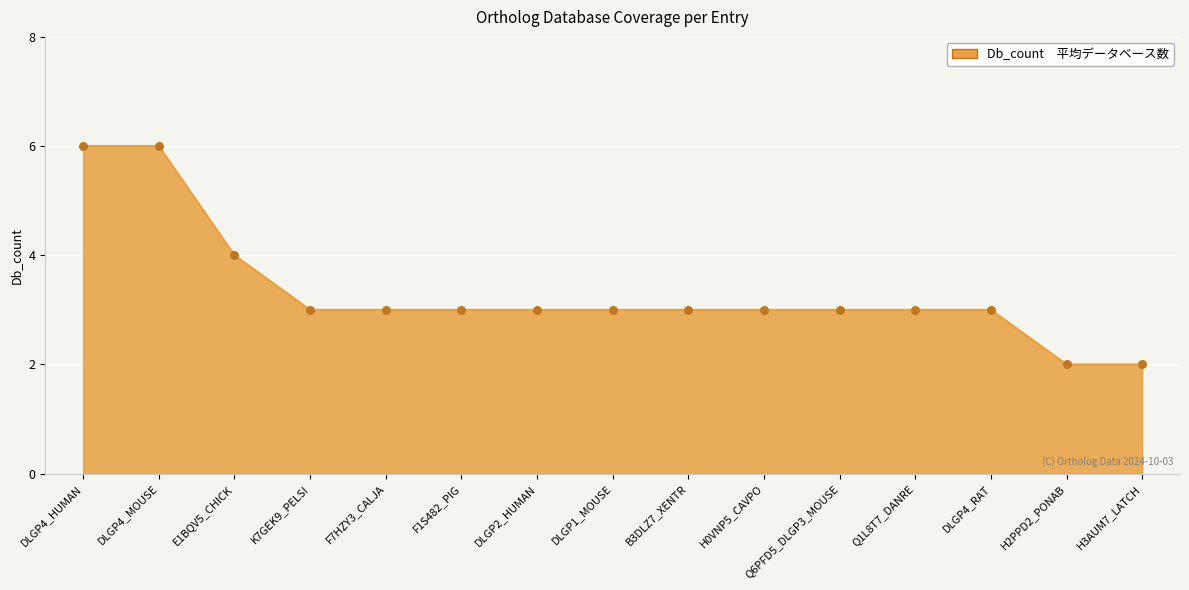

What is the ratio of the value at Q1L8T7_DANRE to the value at H0VNP5_CAVPO?

1.0